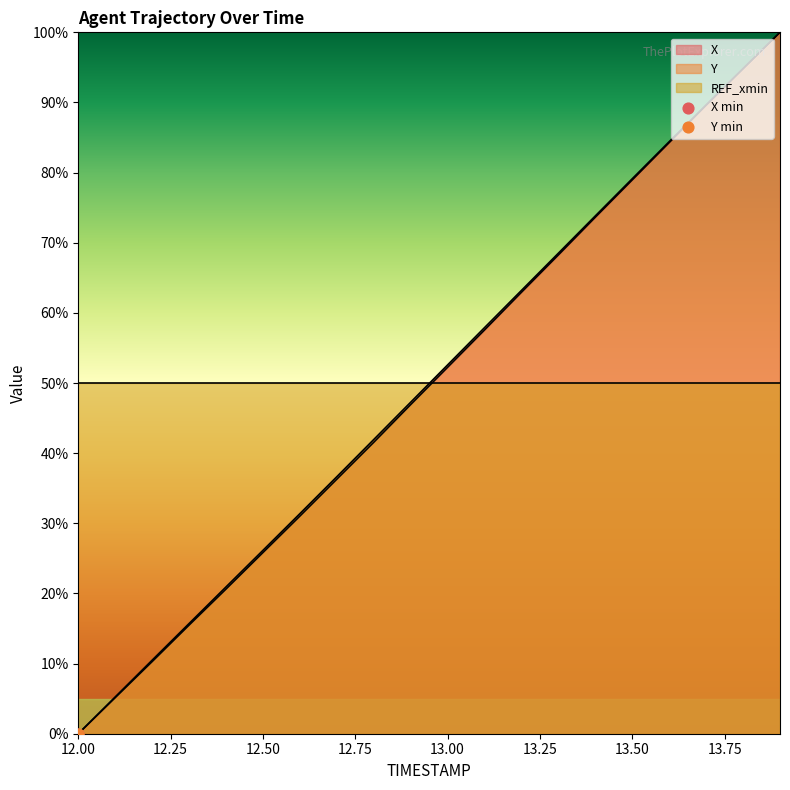

Which series has the largest total across all categories?

Y